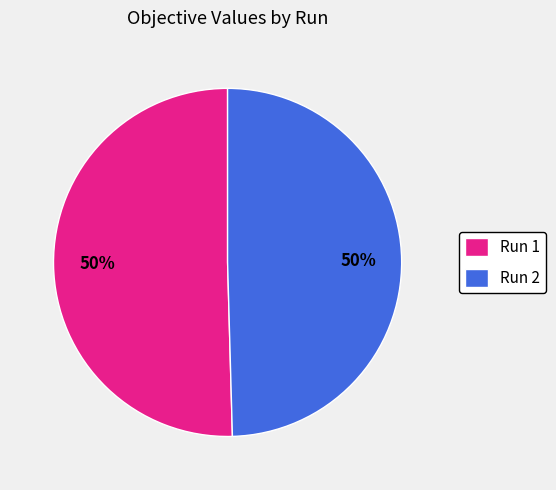

True or false: Run 1 accounts for 50% of the total.

True